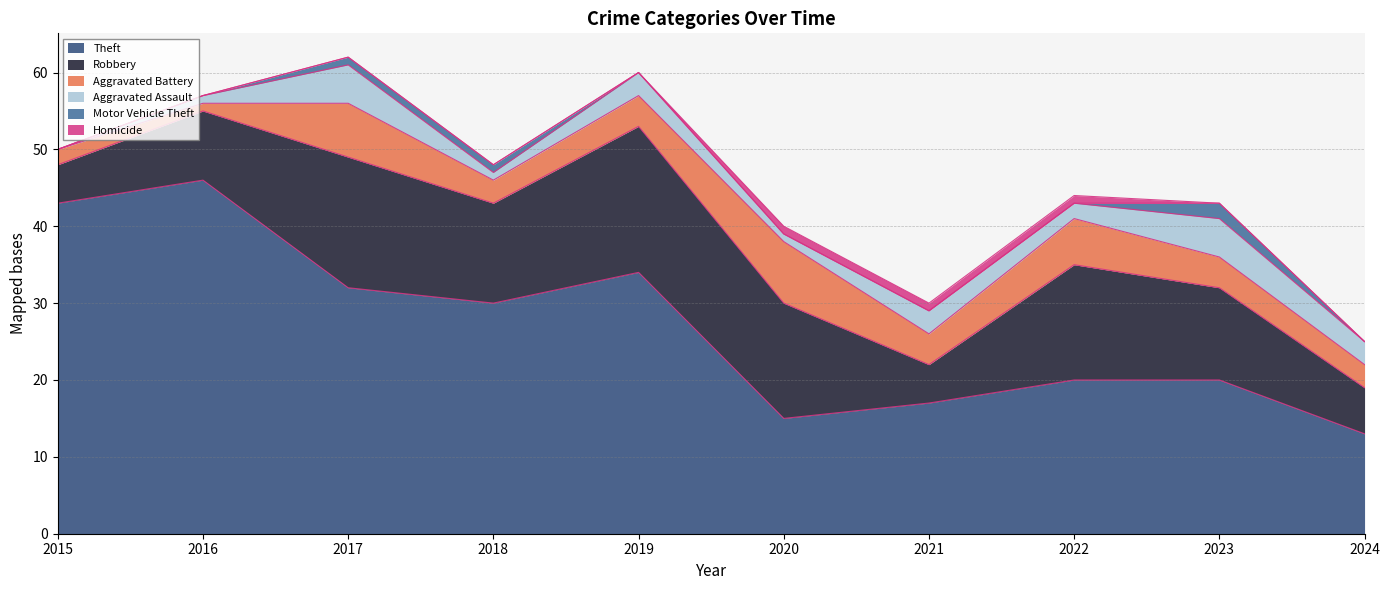

What is the approximate value of Robbery at 2023, to the nearest 10?

10